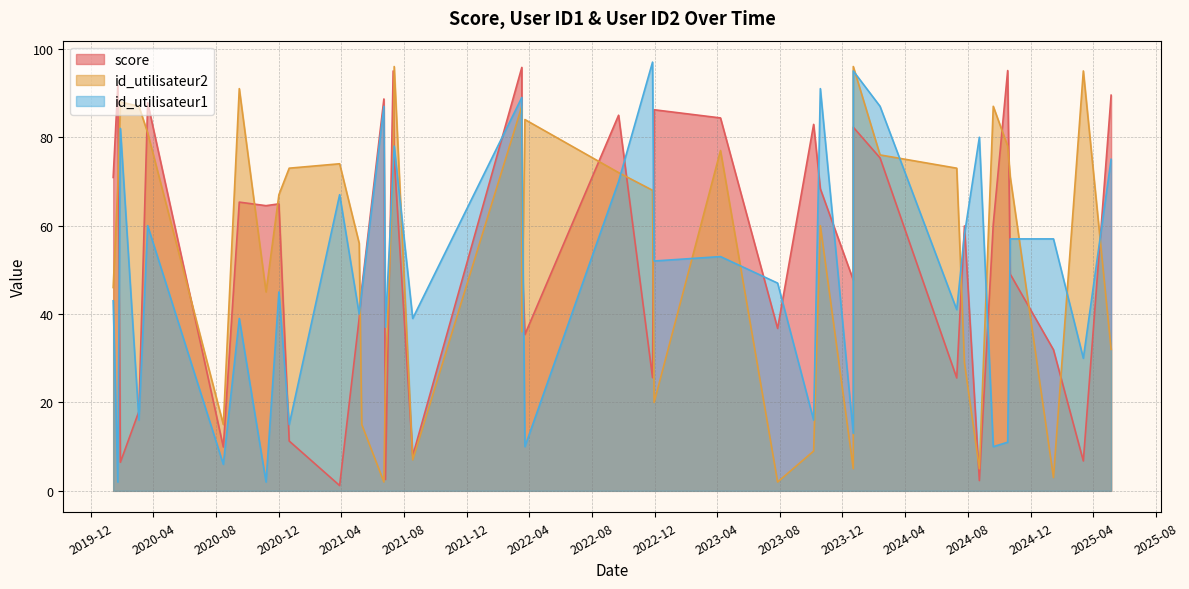

Which series has the largest range (max minus min)?

id_utilisateur1